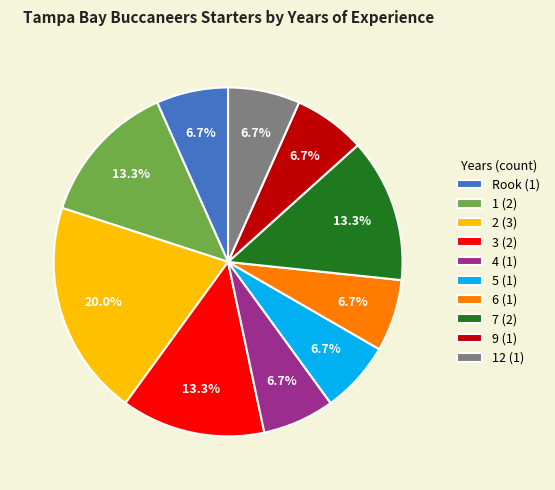

Is there any slice that represents more than half of the pie?

No